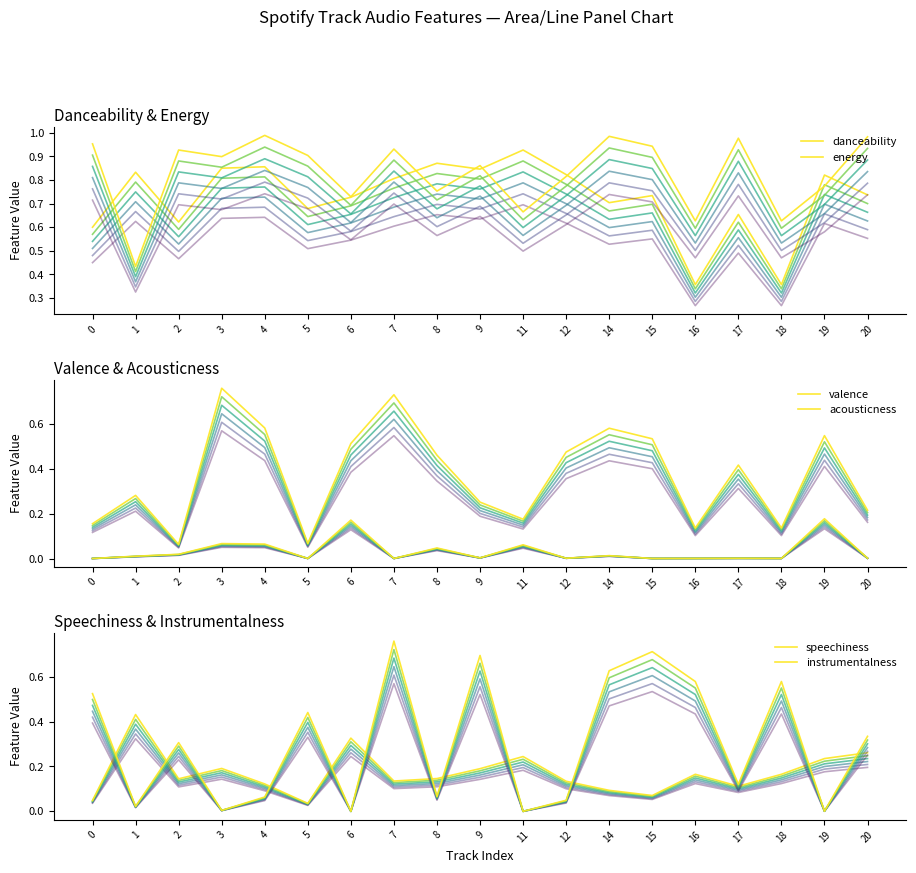

List the labels in order of acousticness value, largest first.

19, 6, 3, 4, 11, 8, 2, 14, 1, 9, 20, 12, 17, 16, 18, 5, 15, 7, 0